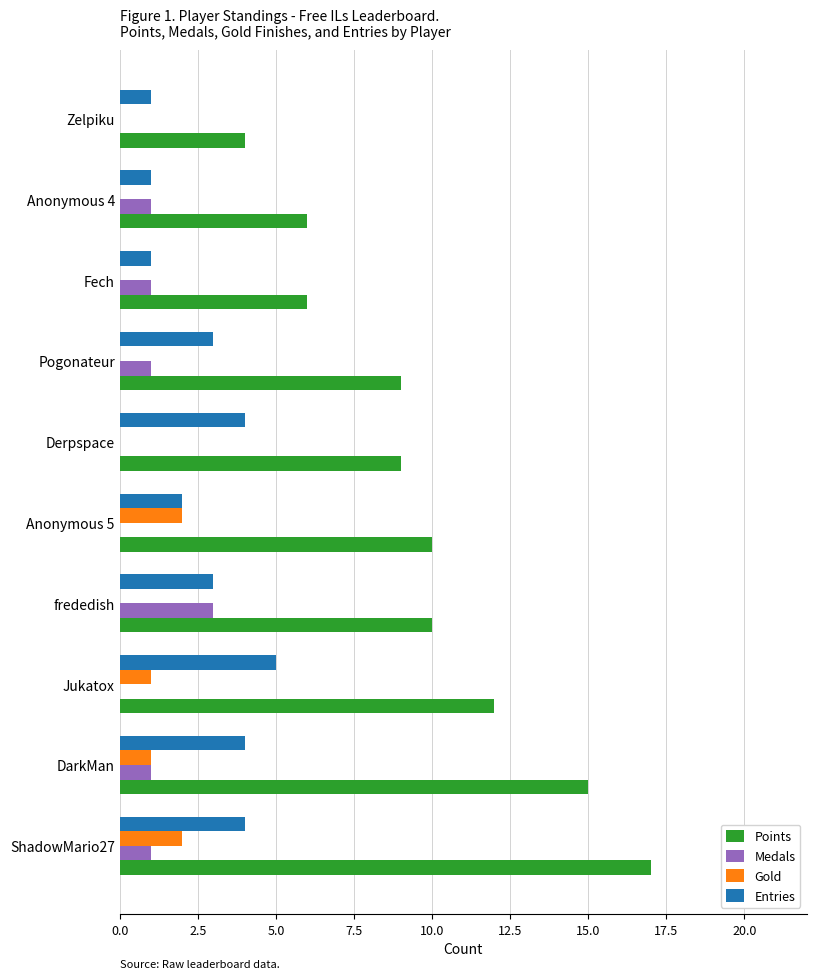

What are all the series names shown in the legend?

Points, Medals, Gold, Entries